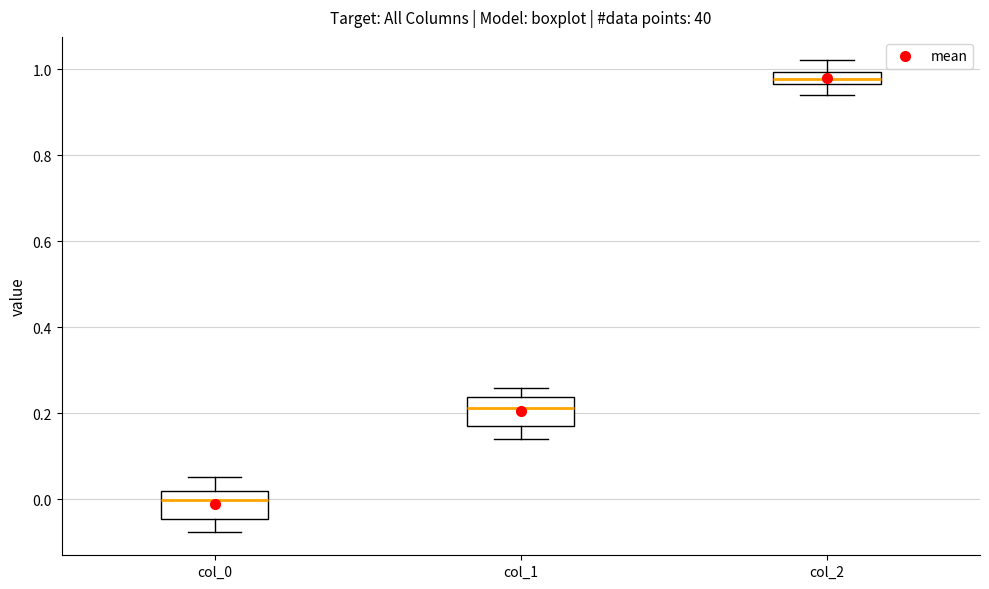

Which box's median line is the lowest?

col_0